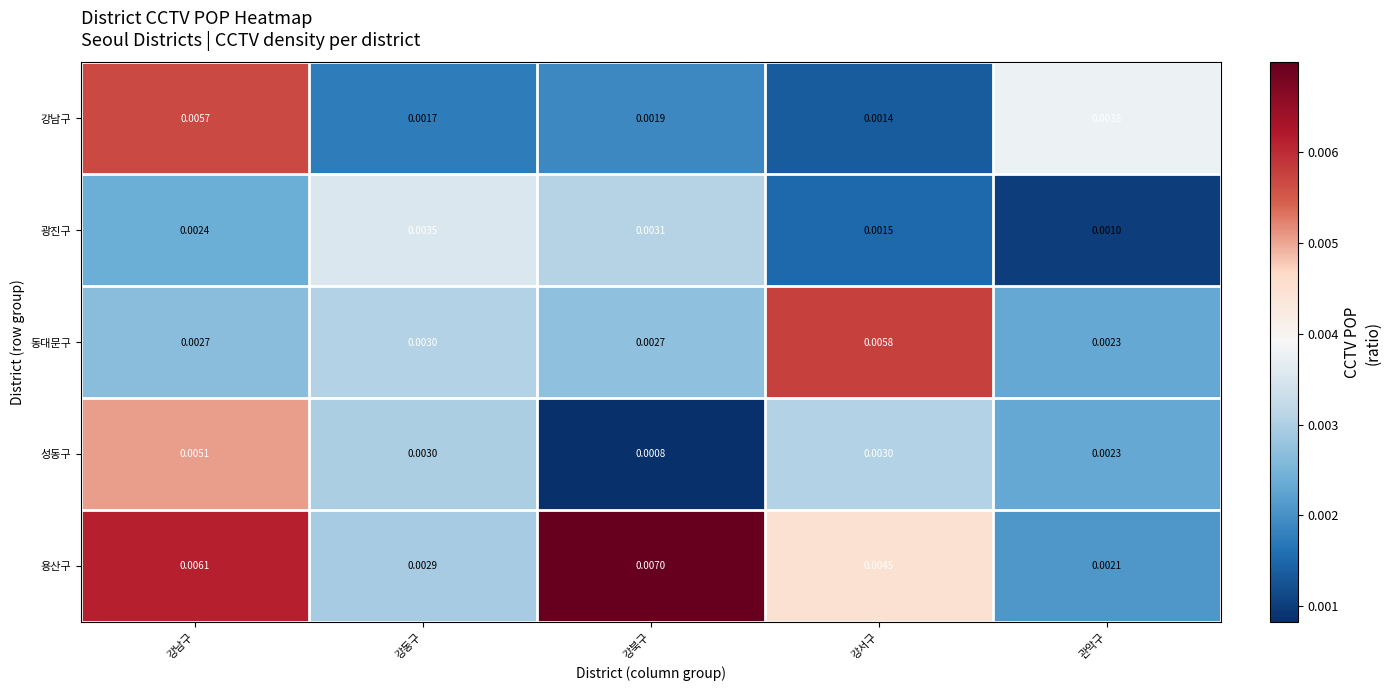

Which series has the widest spread of values?

용산구